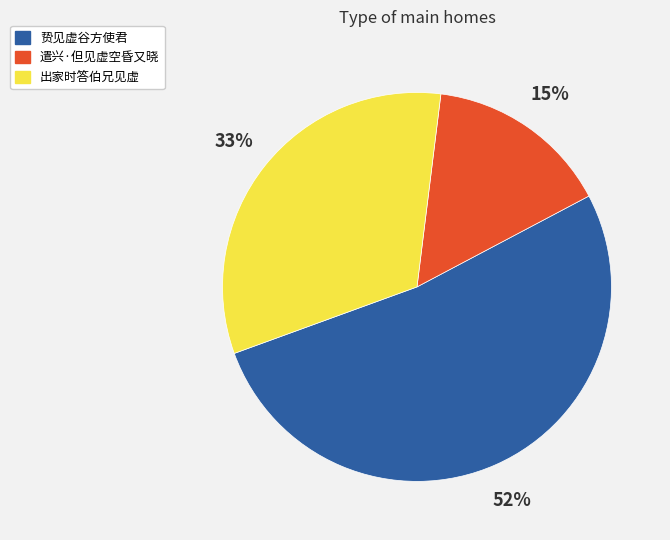

Which category has the biggest portion of the pie?

贽见虚谷方使君